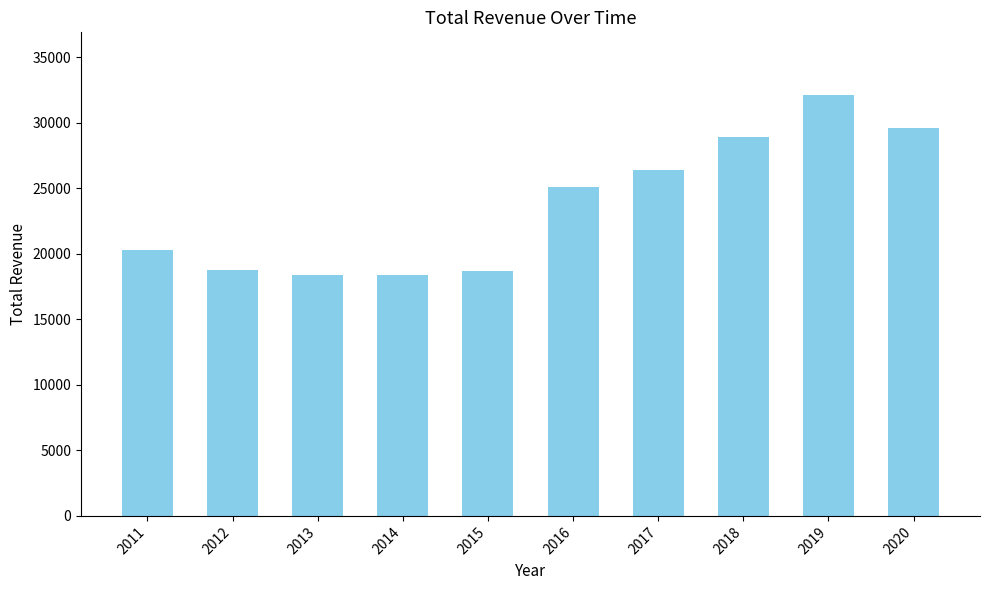

True or false: the data shows 50490 at 2019.

False